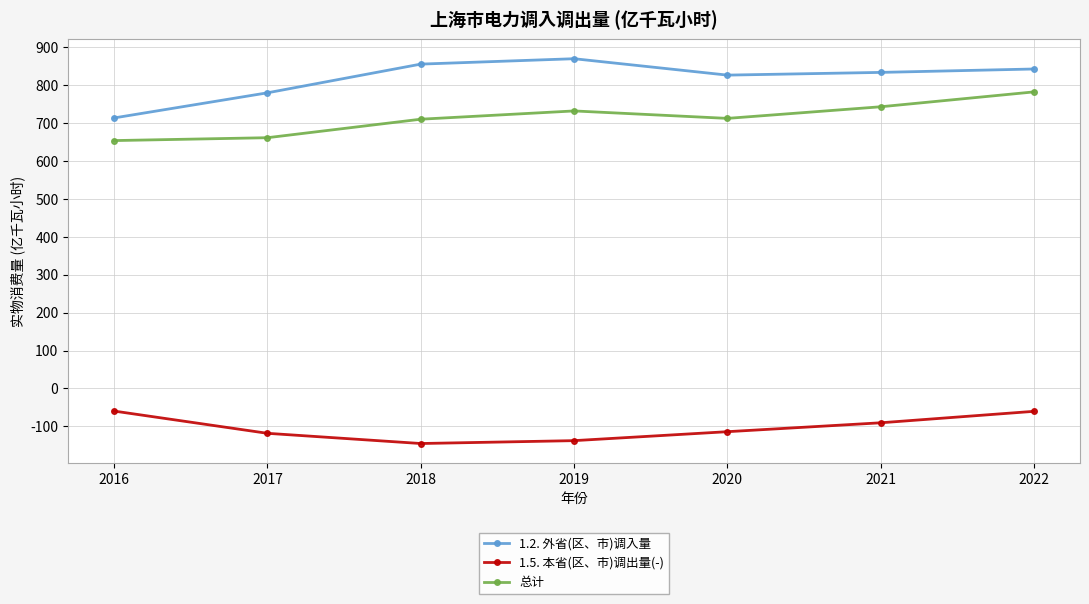

What are all the series names shown in the legend?

1.2. 外省(区、市)调入量, 1.5. 本省(区、市)调出量(-), 总计